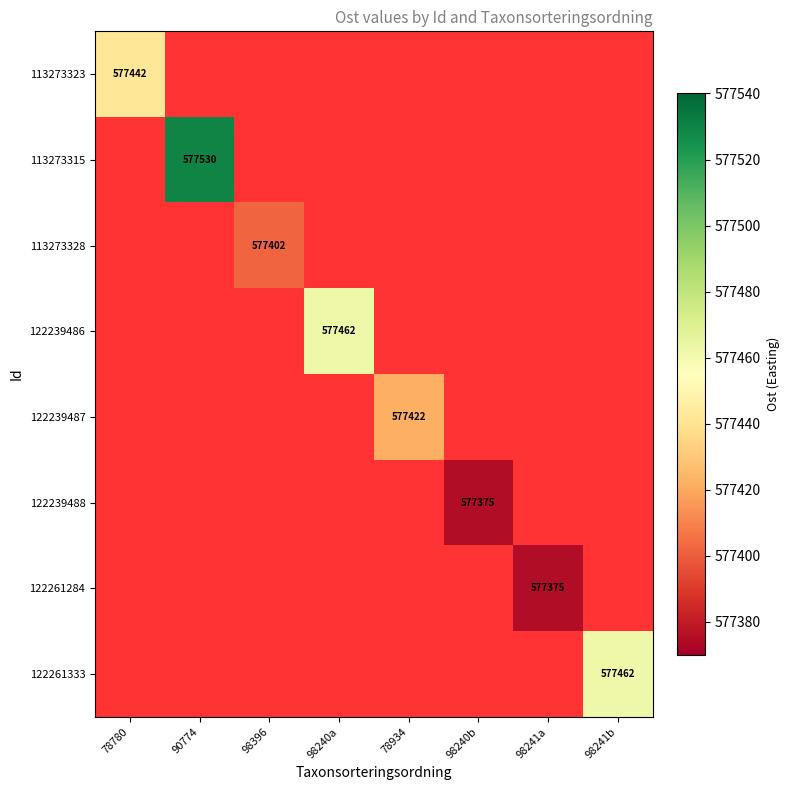

The value of 122239488 at 98240b is 258154. True or false?

False